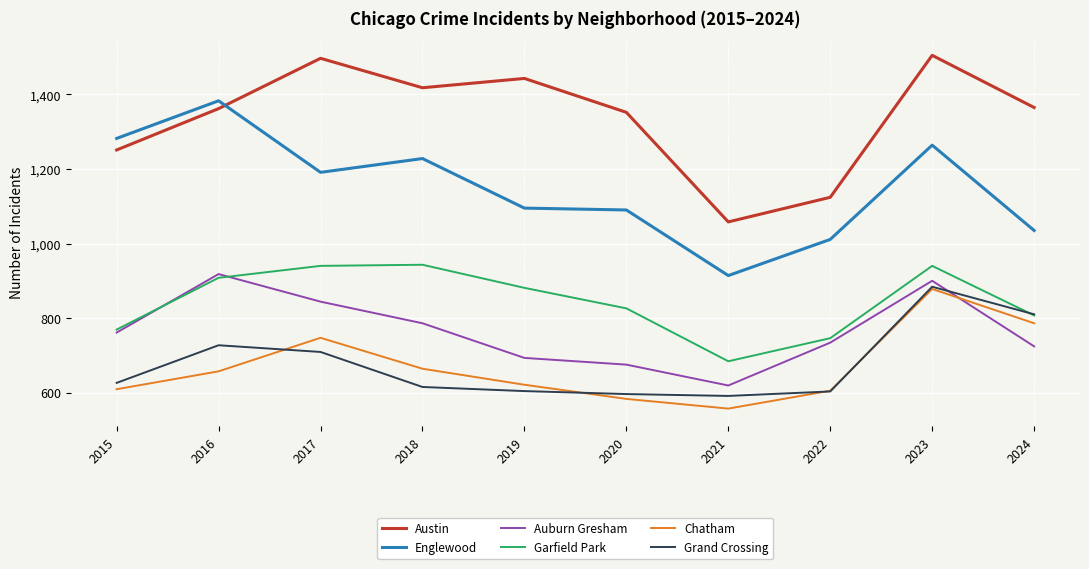

How many series are shown in this chart?

6